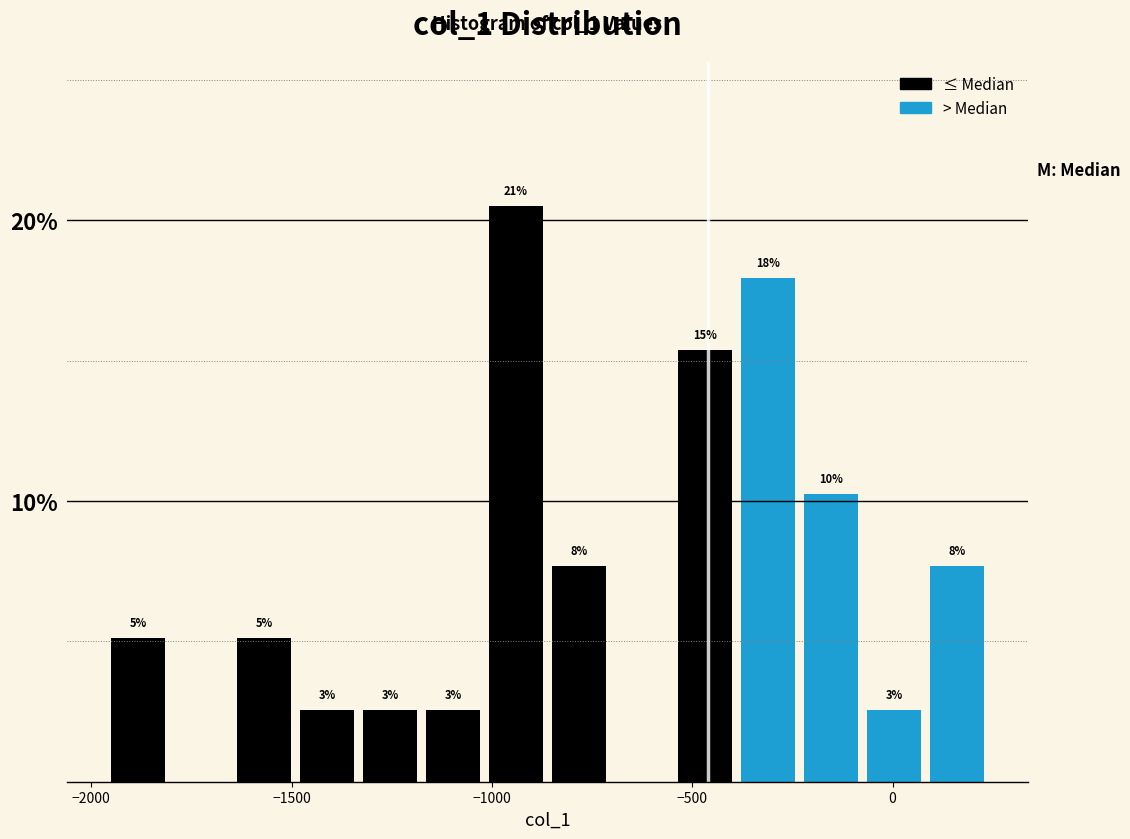

Read against the x-axis, roughly where is the centre of the tallest bar?

-950